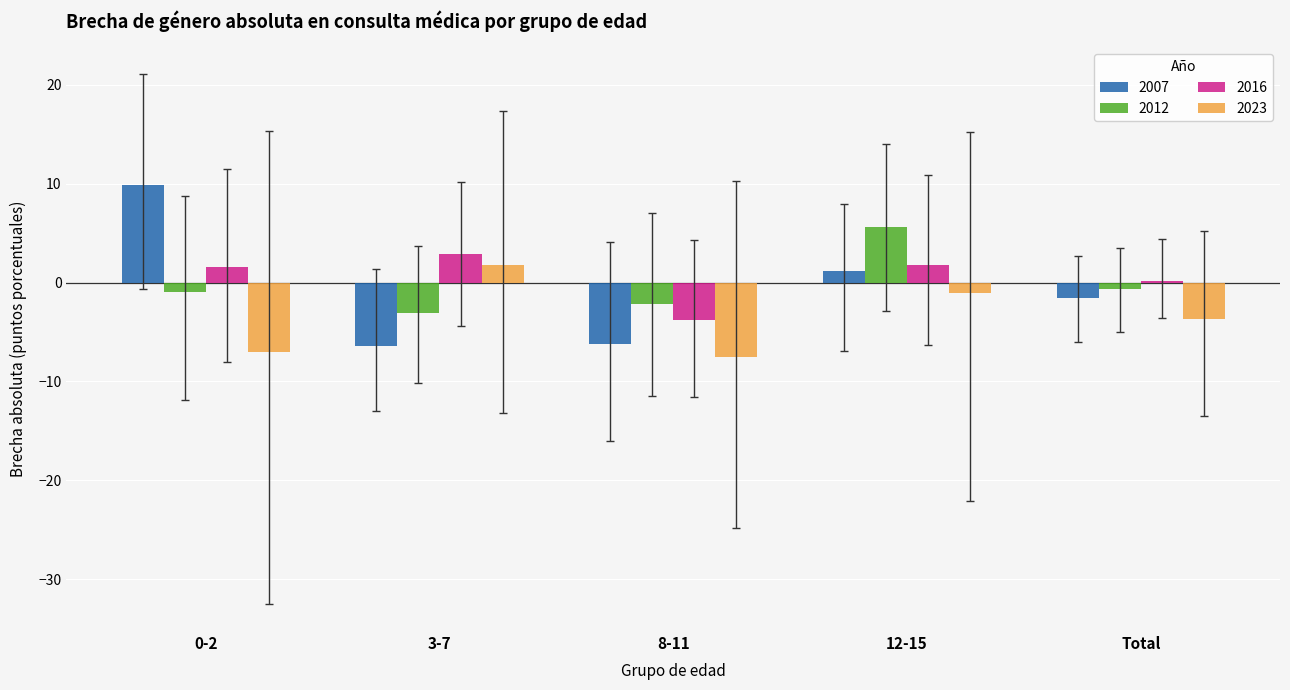

What is the sum of the 2023 values at 8-11 and 3-7?

-5.8